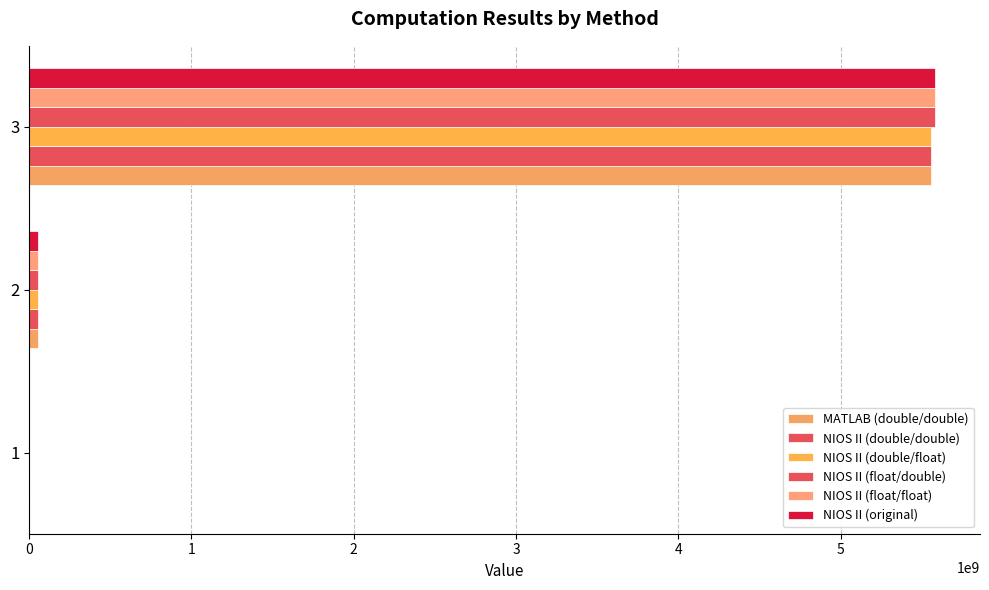

How many series are shown in this chart?

6